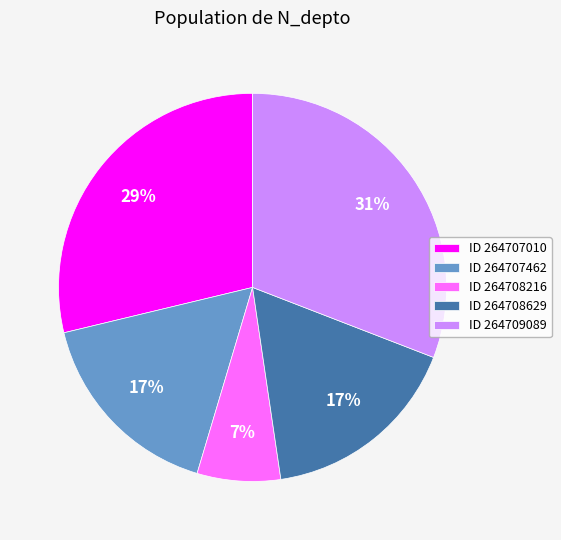

What is the ratio of the value at ID 264707010 to the value at ID 264708629?

1.7